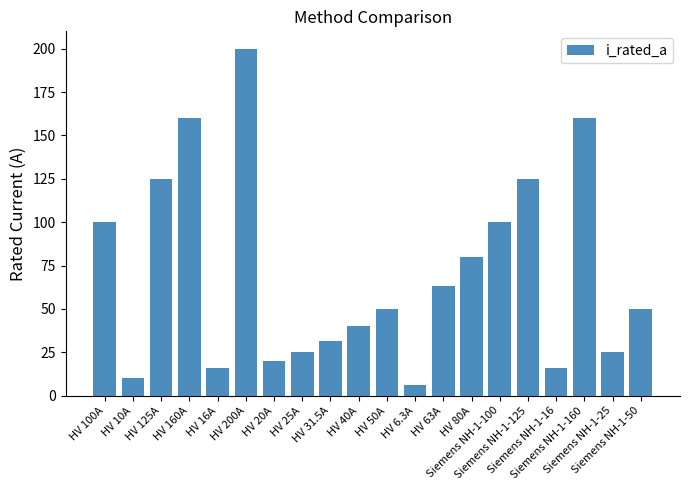

What is the value of the 12th bar from the left?

6.3